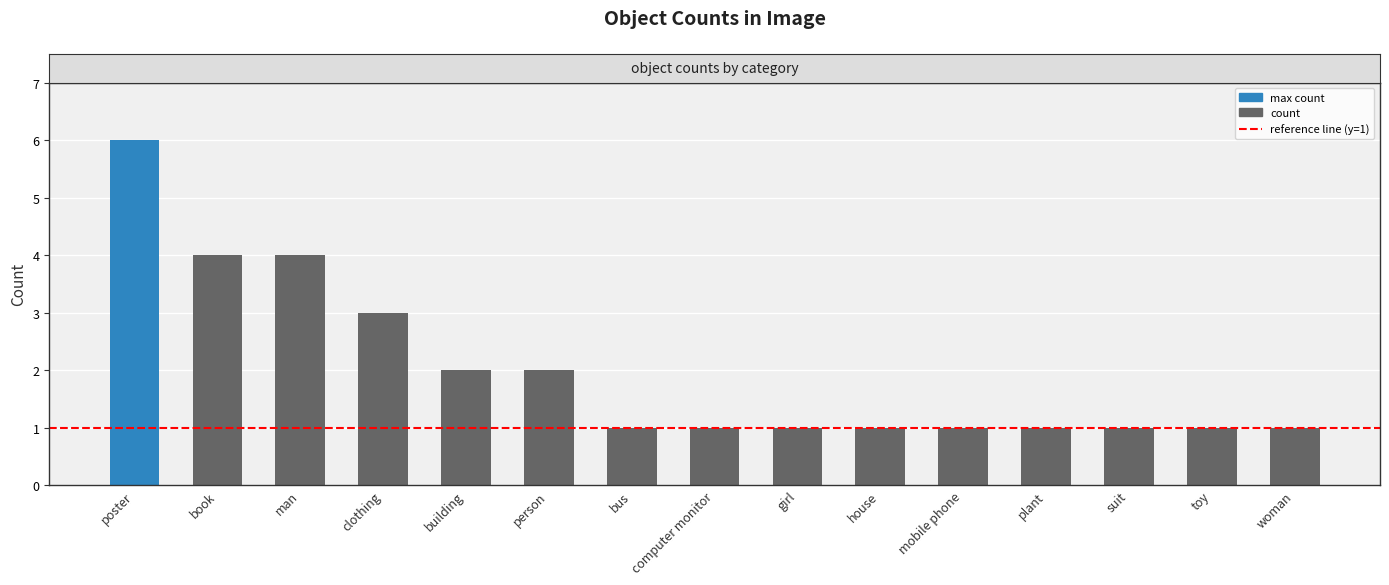

What is the minimum value shown in the chart?

1